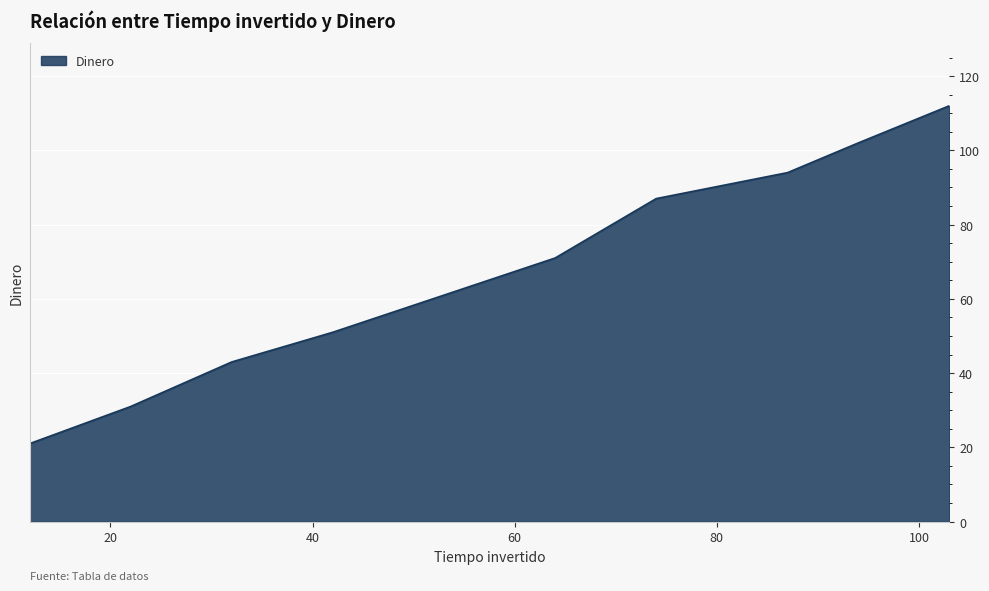

What is the greatest value displayed?

112